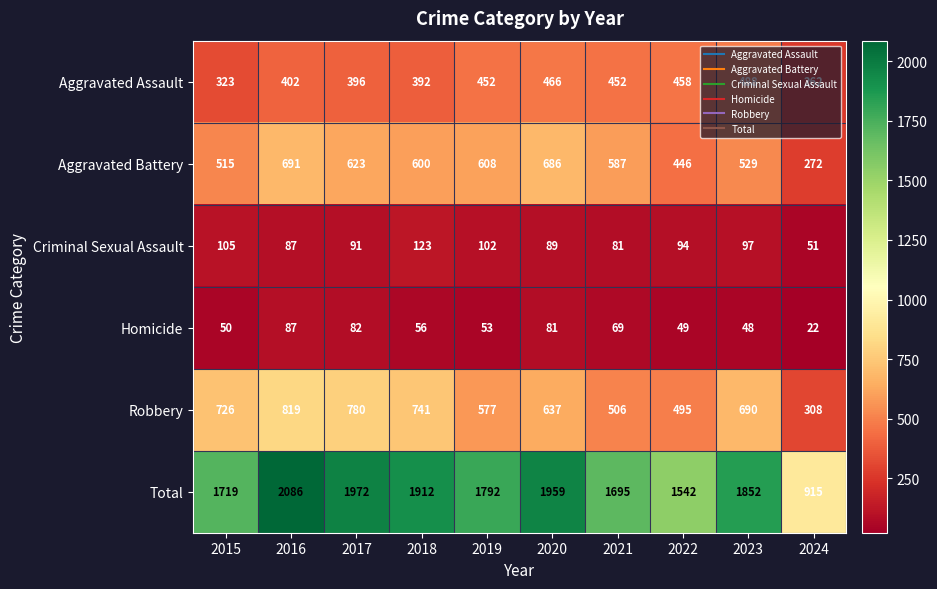

What is the smallest value displayed?

22